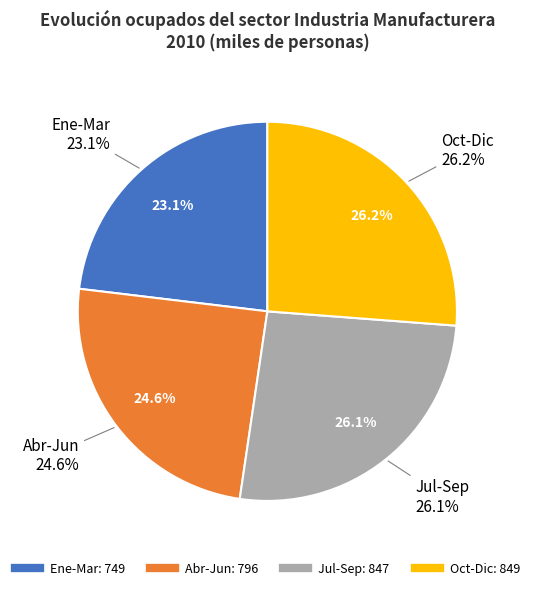

Is there a majority slice in this chart?

No